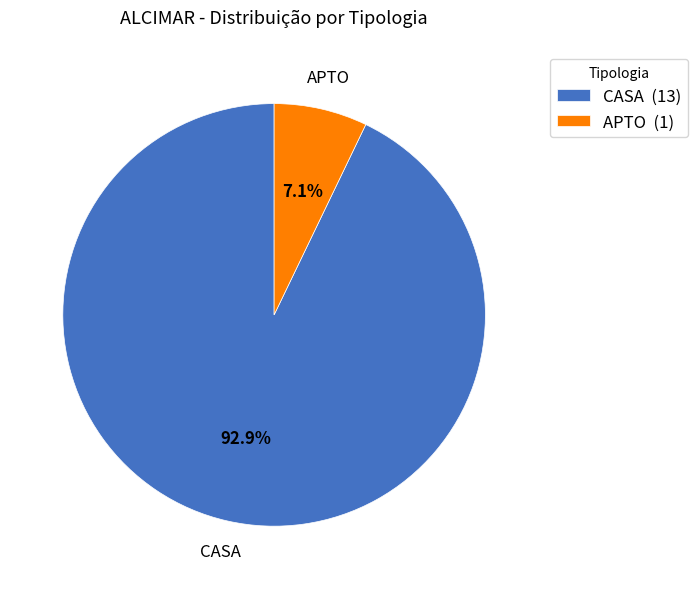

To the nearest percent, what portion does CASA represent?

93%